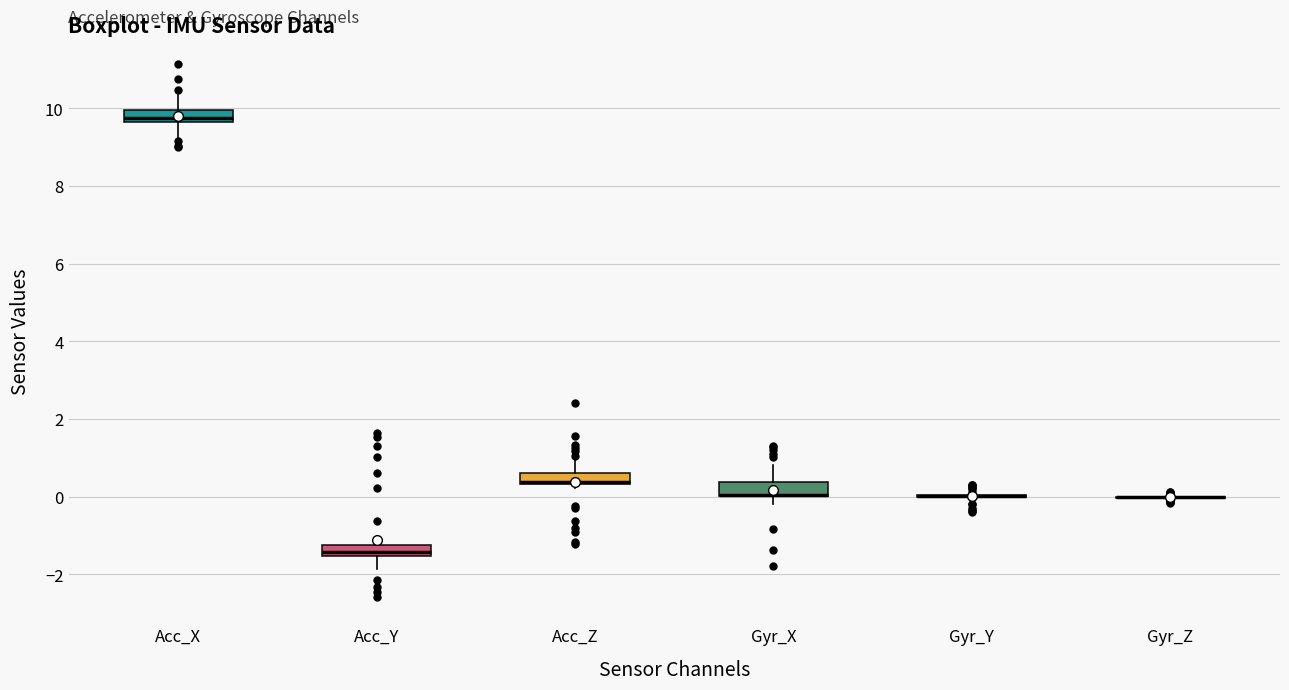

Where is the upper edge of the box for Gyr_X on the y-axis? The values are not printed on the chart, so give them approximately, as read against the axis.

0.4